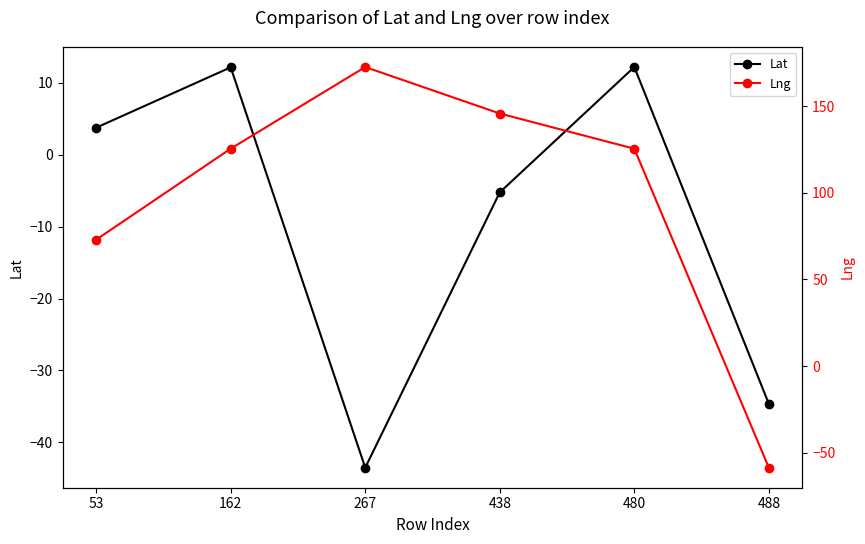

What is the difference between the Lat values at 438 and 162?

17.4